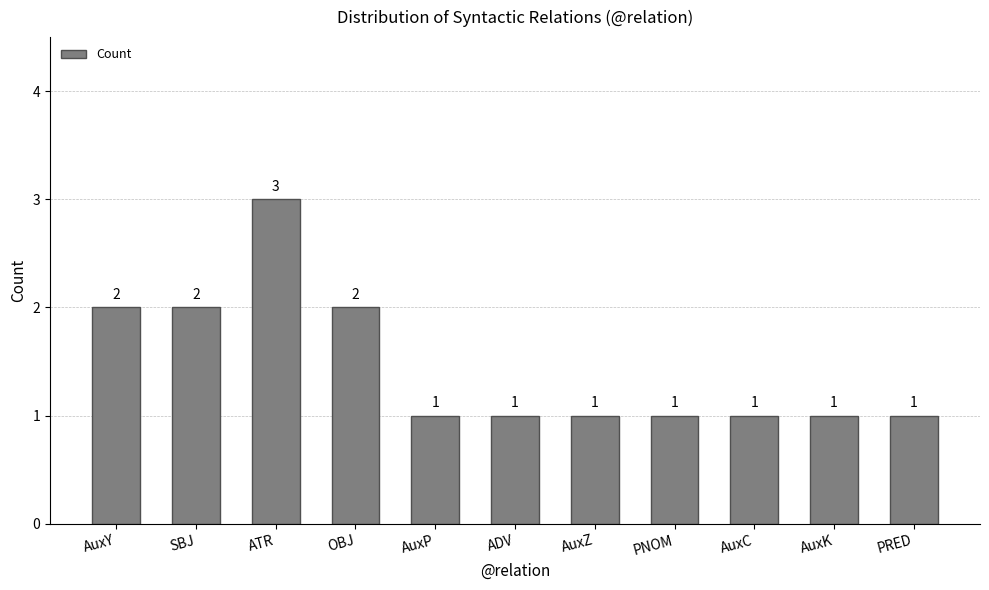

What position from the left is AuxY?

1